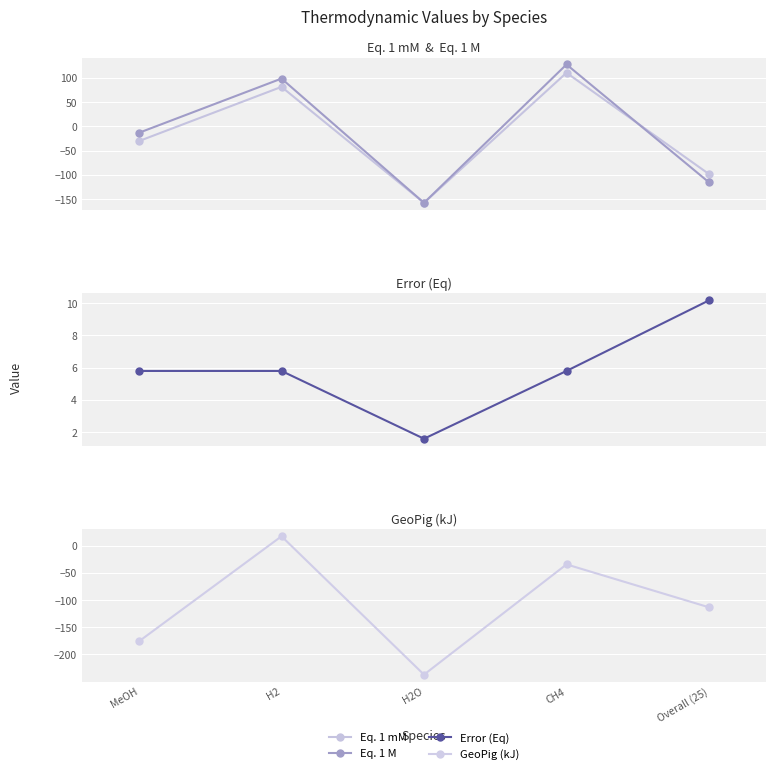

What are all the series names shown in the legend?

Eq. 1 mM, Eq. 1 M, Error (Eq), GeoPig (kJ)